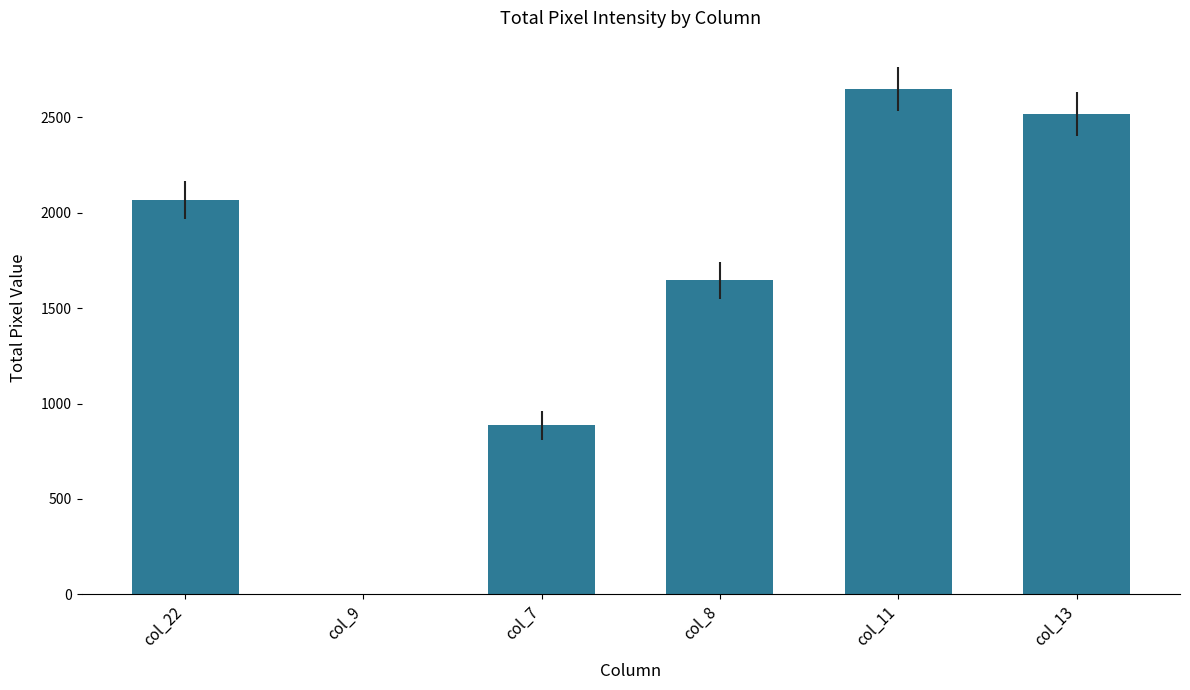

What is the difference between the values at col_22 and col_13?

452